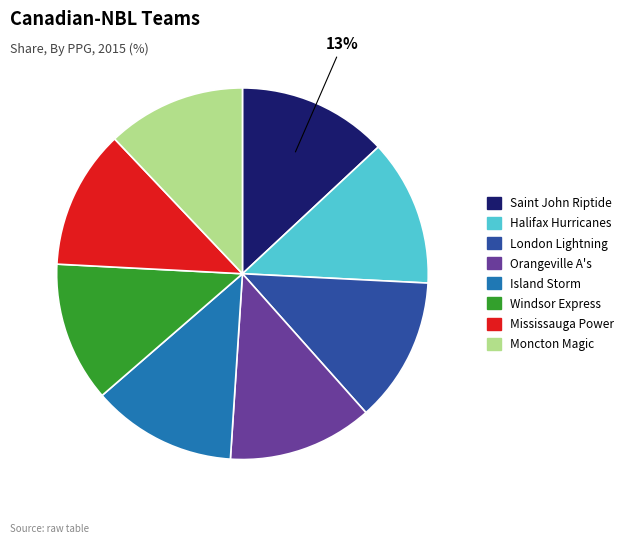

To the nearest percent, what is the difference between the Saint John Riptide and Mississauga Power slice percentages?

1%